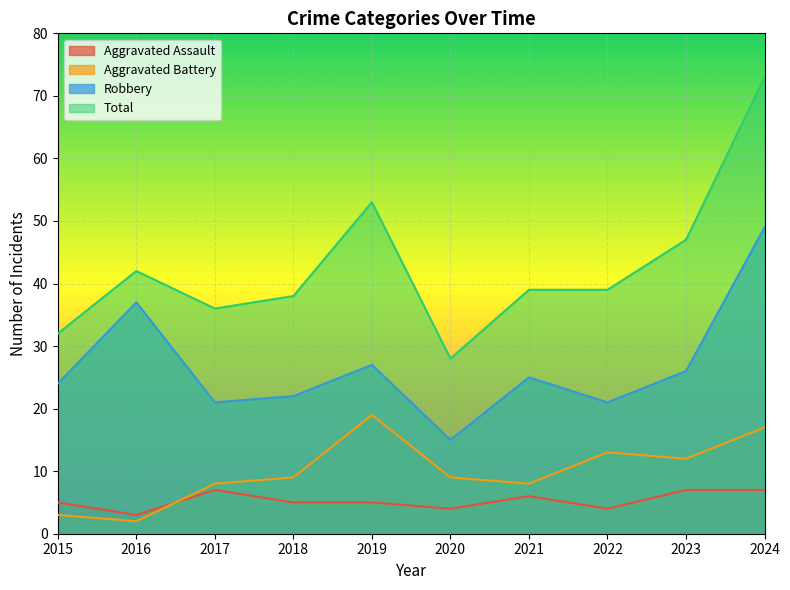

Reading left to right, list all the values displayed in this chart.

Aggravated Assault: 5	3	7	5	5	4	6	4	7	7
Aggravated Battery: 3	2	8	9	19	9	8	13	12	17
Robbery: 24	37	21	22	27	15	25	21	26	49
Total: 32	42	36	38	53	28	39	39	47	73